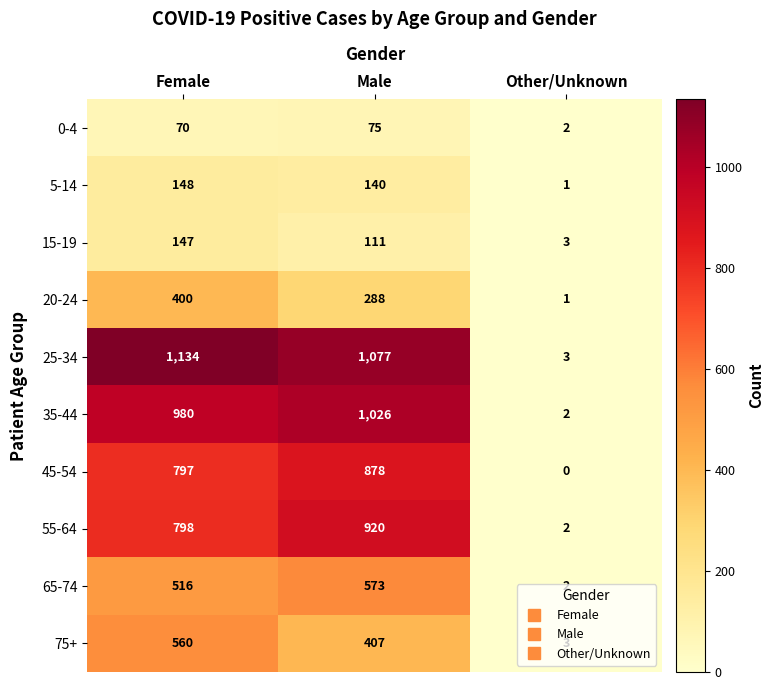

At Male, list the series in order from largest to smallest.

25-34, 35-44, 55-64, 45-54, 65-74, 75+, 20-24, 5-14, 15-19, 0-4